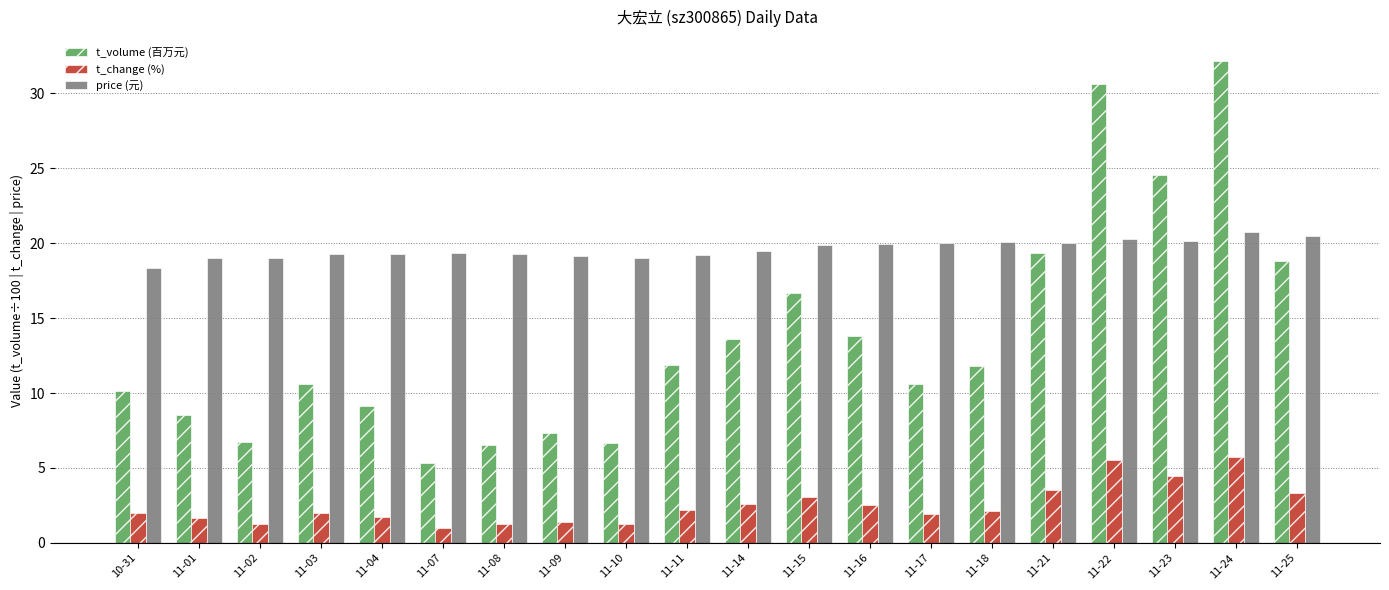

List the series in order of their peak value, highest first.

t_volume (百万元), price (元), t_change (%)